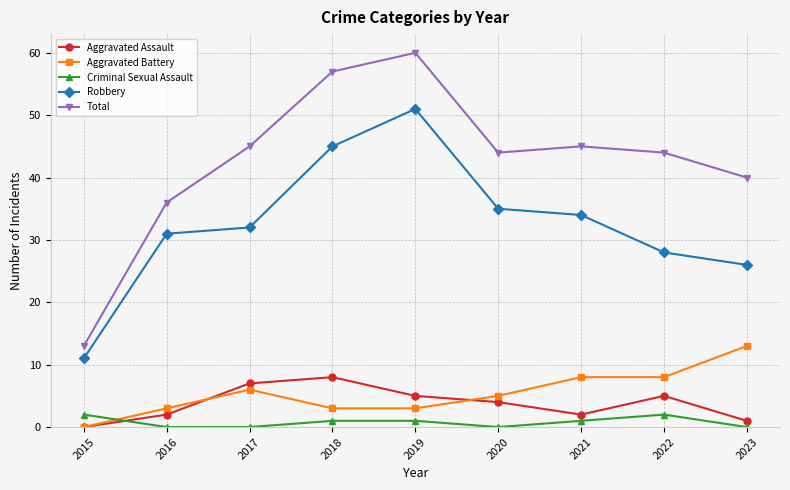

Which series has the largest total across all categories?

Total